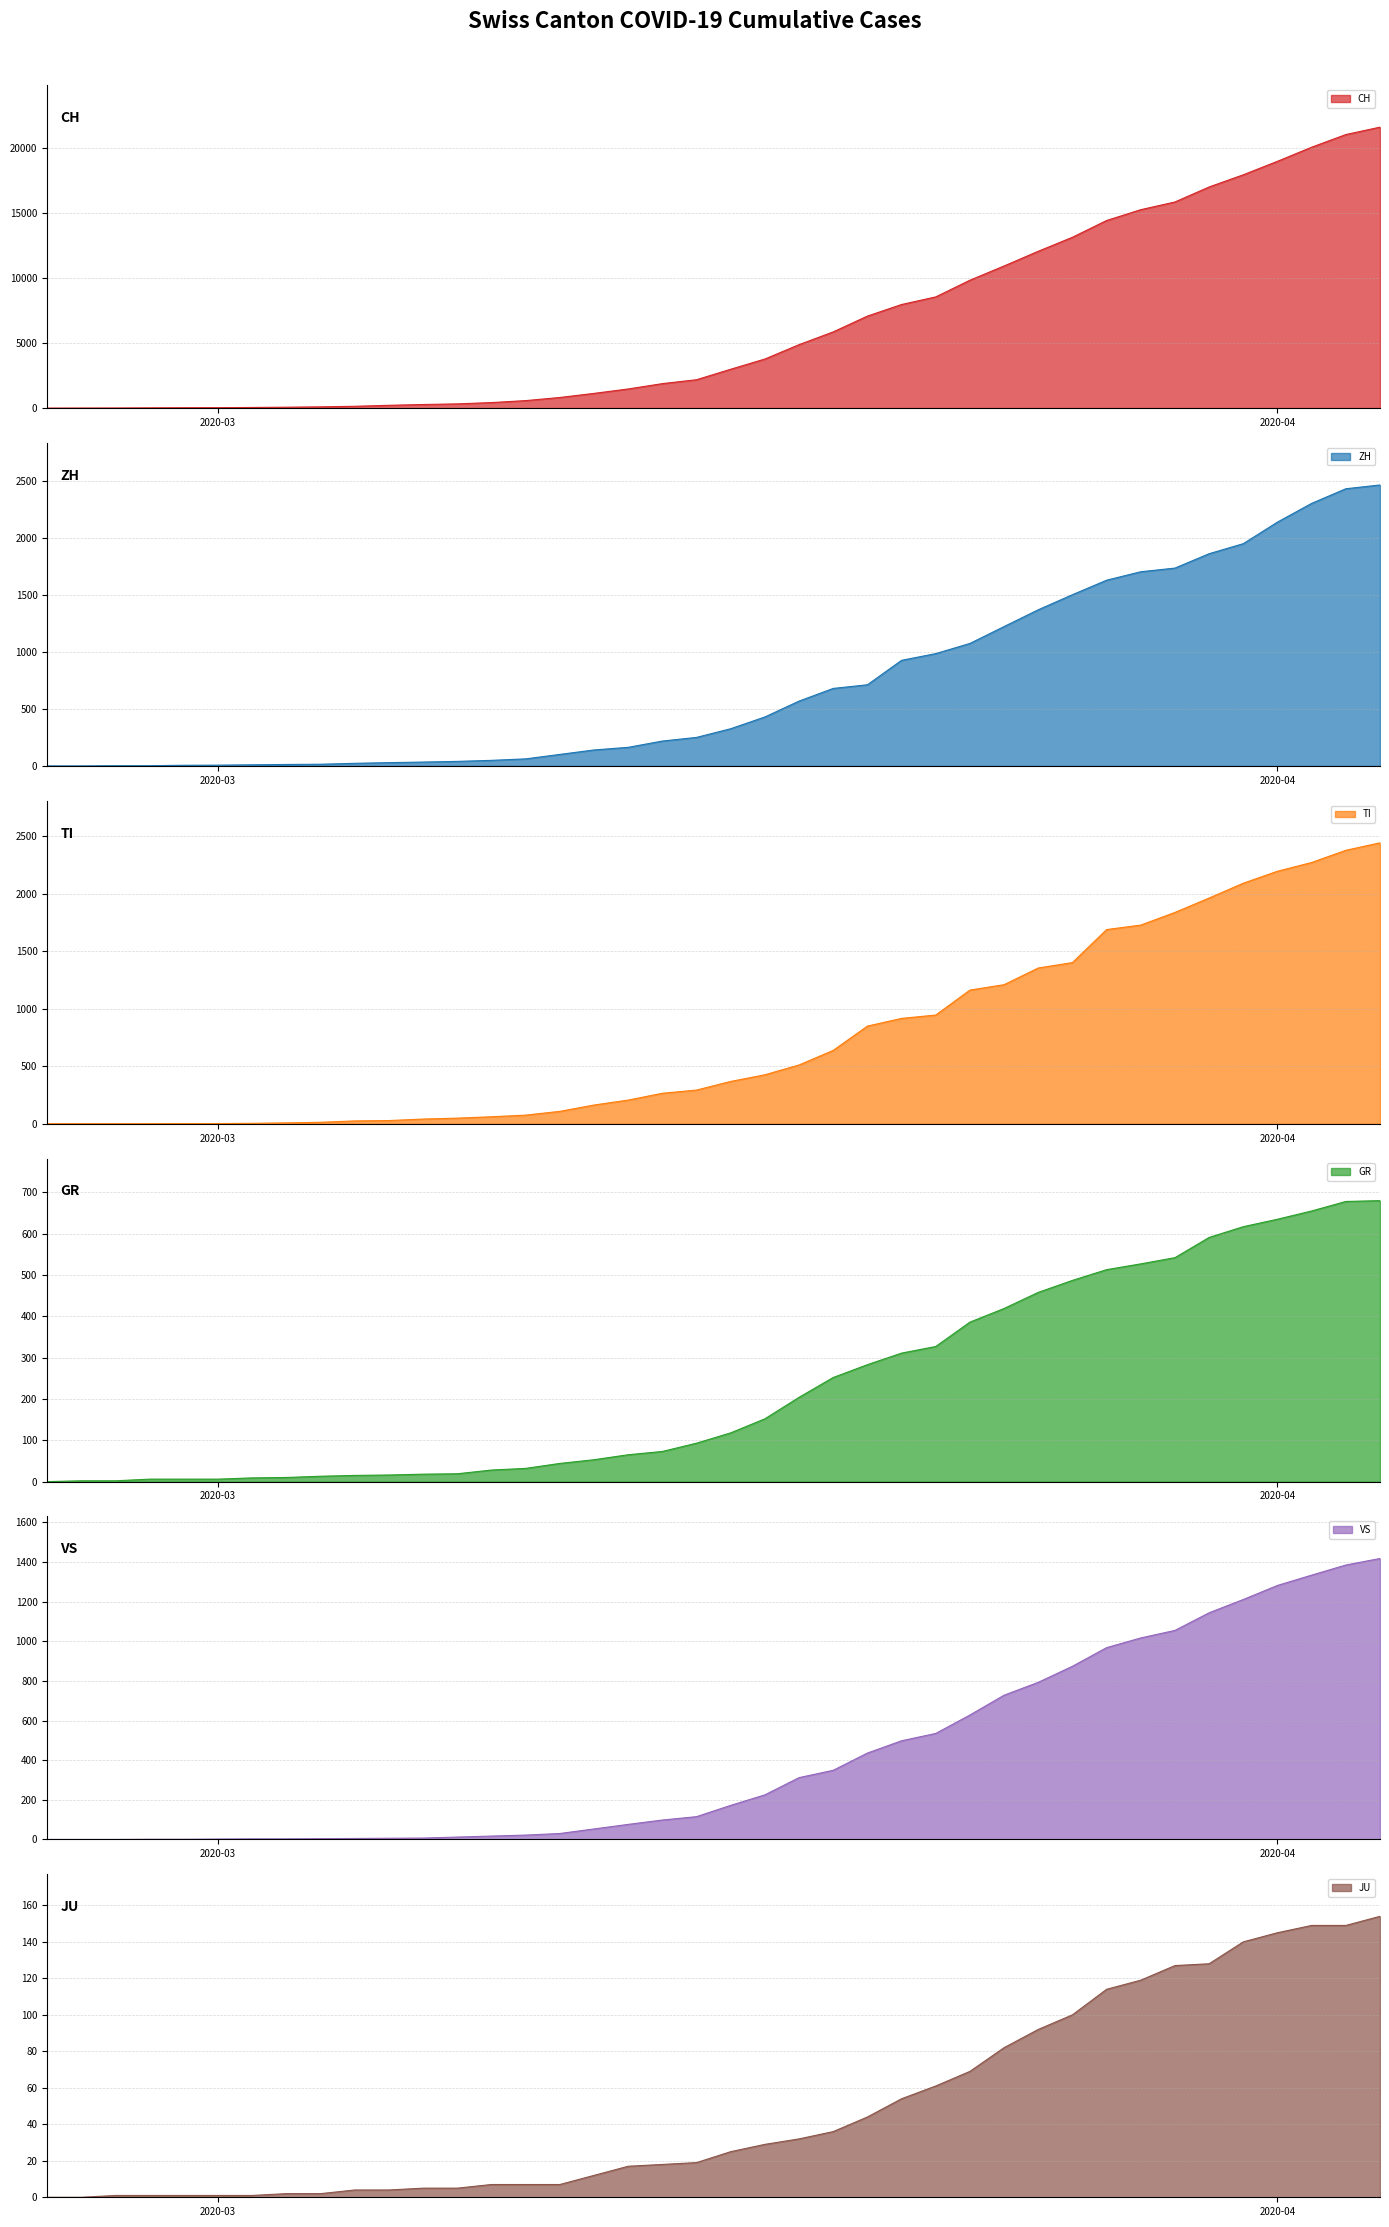

Which series has the largest range (max minus min)?

CH